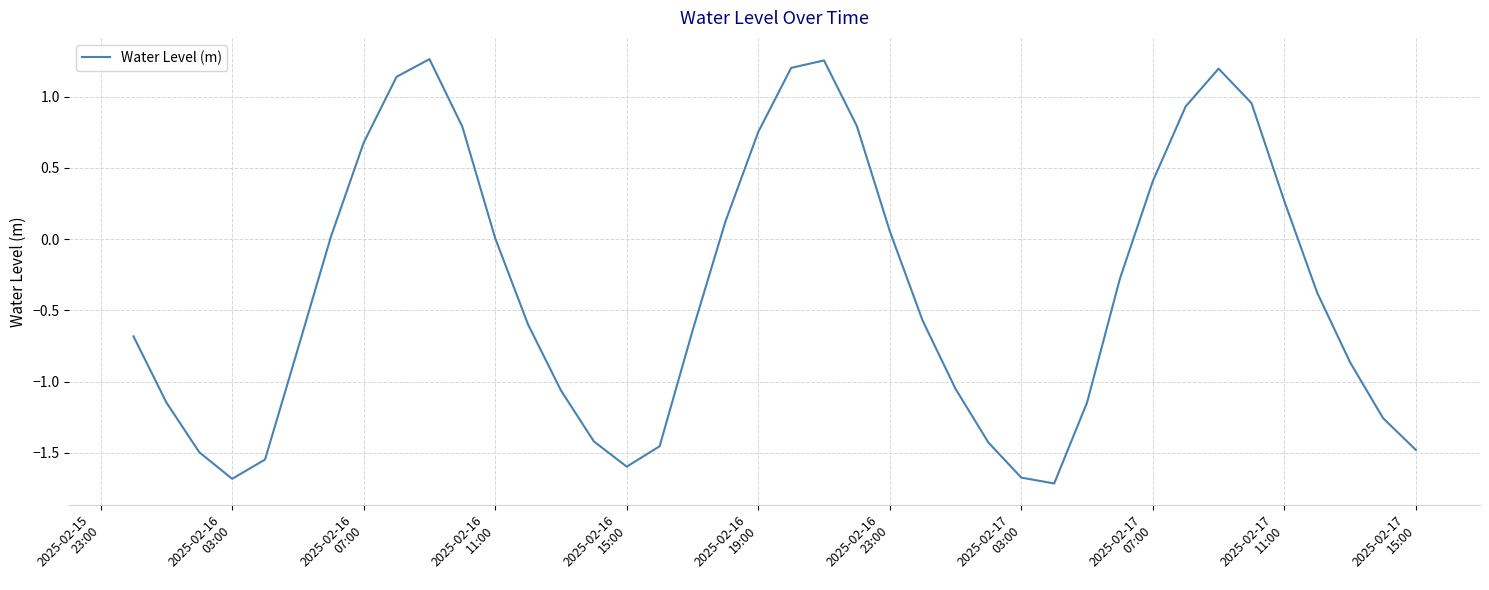

What is the minimum value shown in the chart?

-1.7